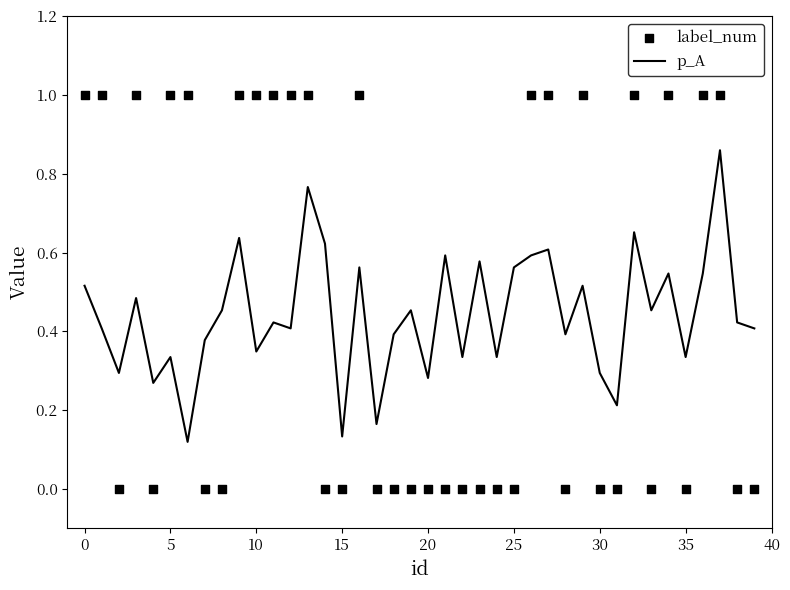

What is the total value across all series at 29?

1.5